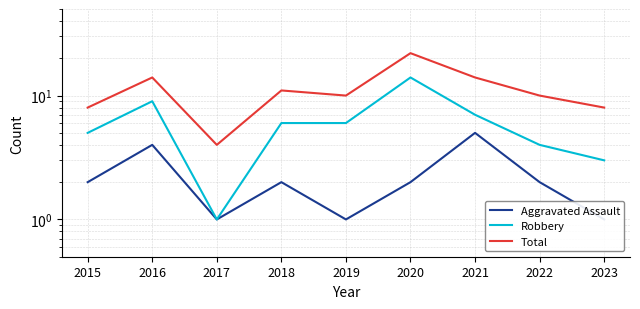

Is it true that Total equals 10 at 2019?

True